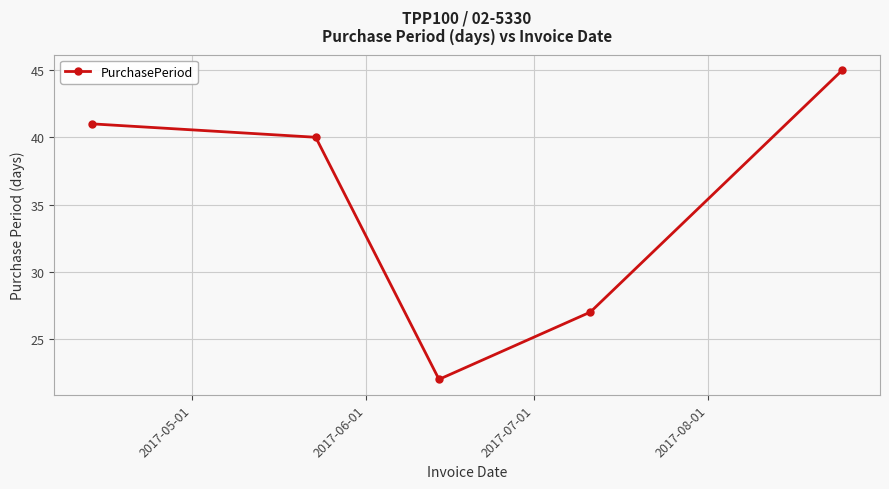

What is the sum of all values?

175